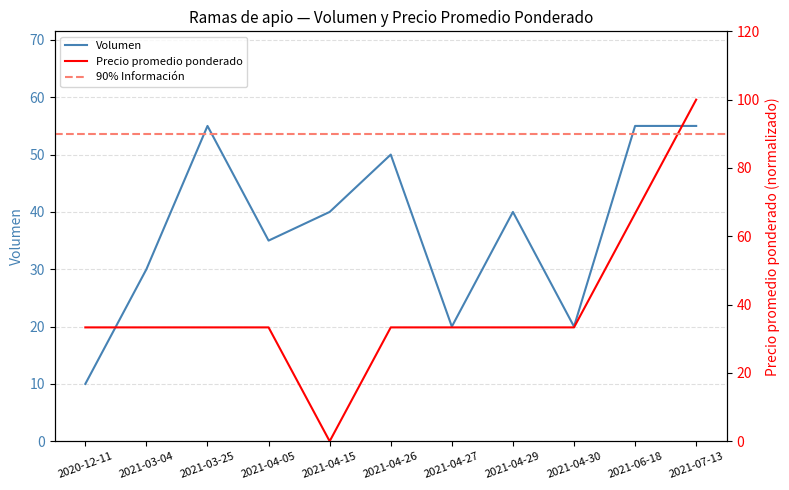

Where does the Precio promedio ponderado series first go above 33?

2020-12-11